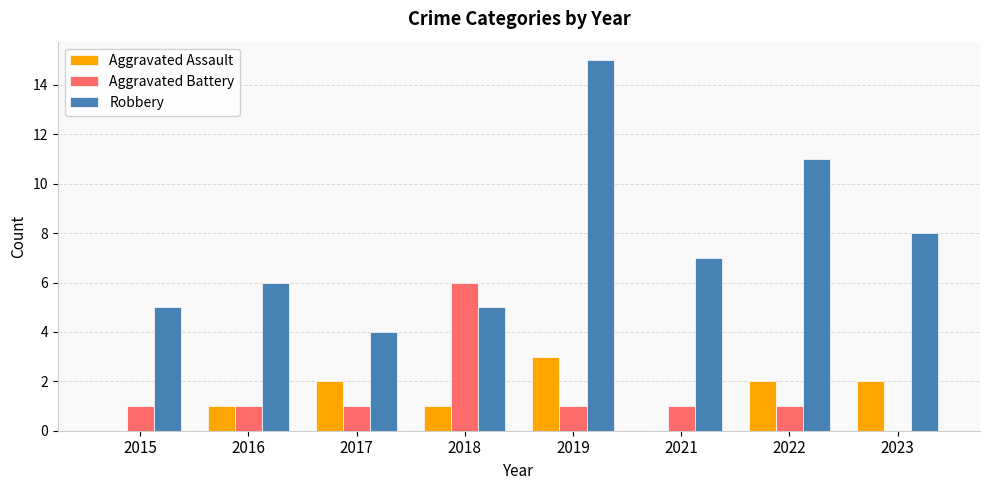

Read the Aggravated Battery value at 2018.

6